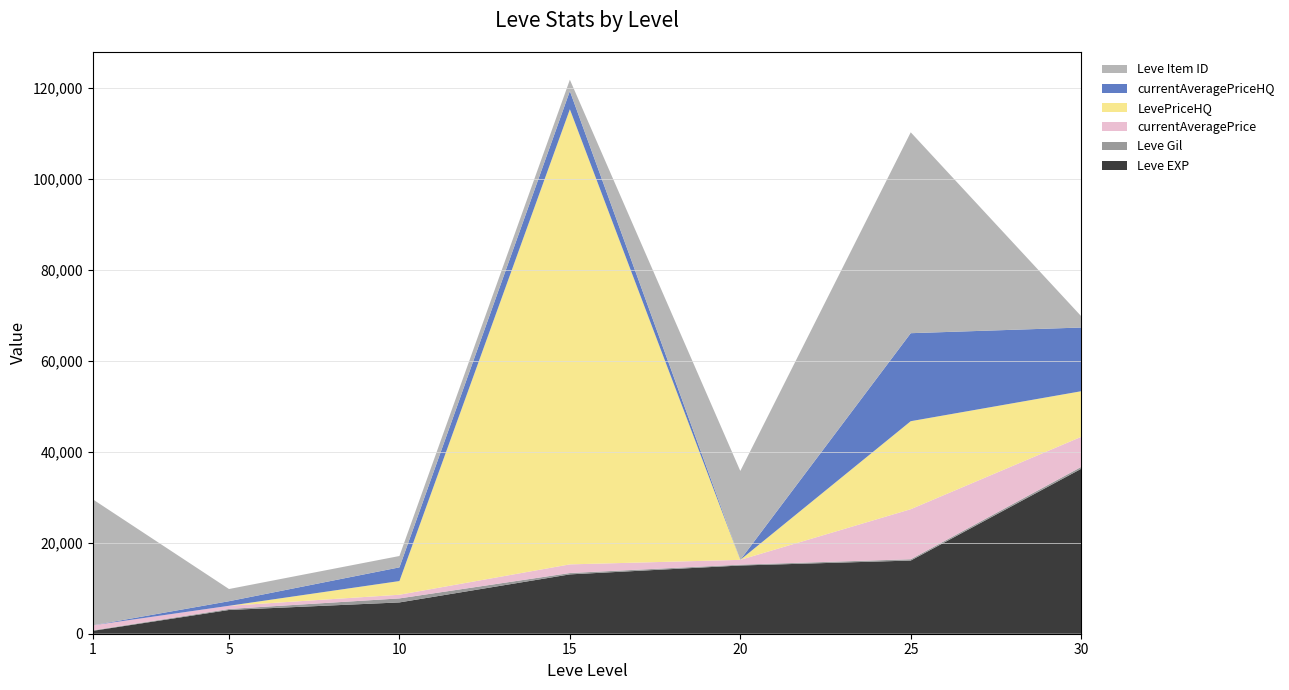

Reading left to right, list all the values displayed in this chart.

Leve EXP: 1=630	5=5220	10=6880	15=13040	20=14990	25=16080	30=36240
Leve Gil: 1=113	5=220	10=880	15=299	20=192	25=287	30=414
currentAveragePrice: 1=1100	5=700	10=806	15=1899	20=1050	25=10998	30=6609
LevePriceHQ: 1=0	5=0	10=3009	15=100007	20=0	25=19337	30=10021
currentAveragePriceHQ: 1=0	5=1004	10=3009	15=4000	20=0	25=19337	30=14000
Leve Item ID: 1=27713	5=2680	10=2495	15=2497	20=19534	25=44147	30=2501